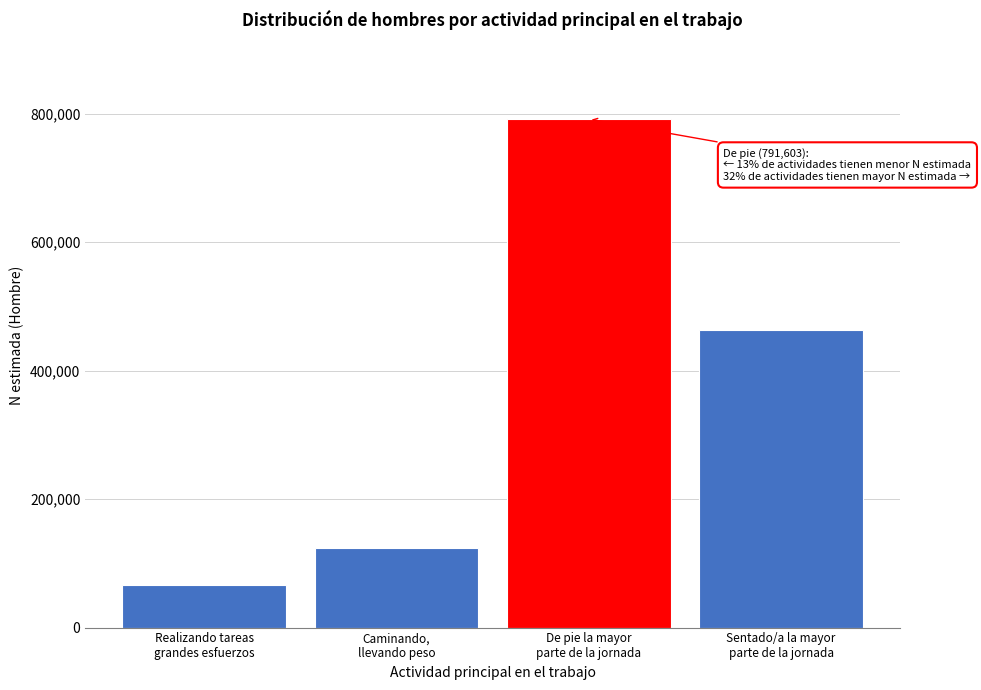

Reading left to right, list all the values displayed in this chart.

65733	124368	791603	463085